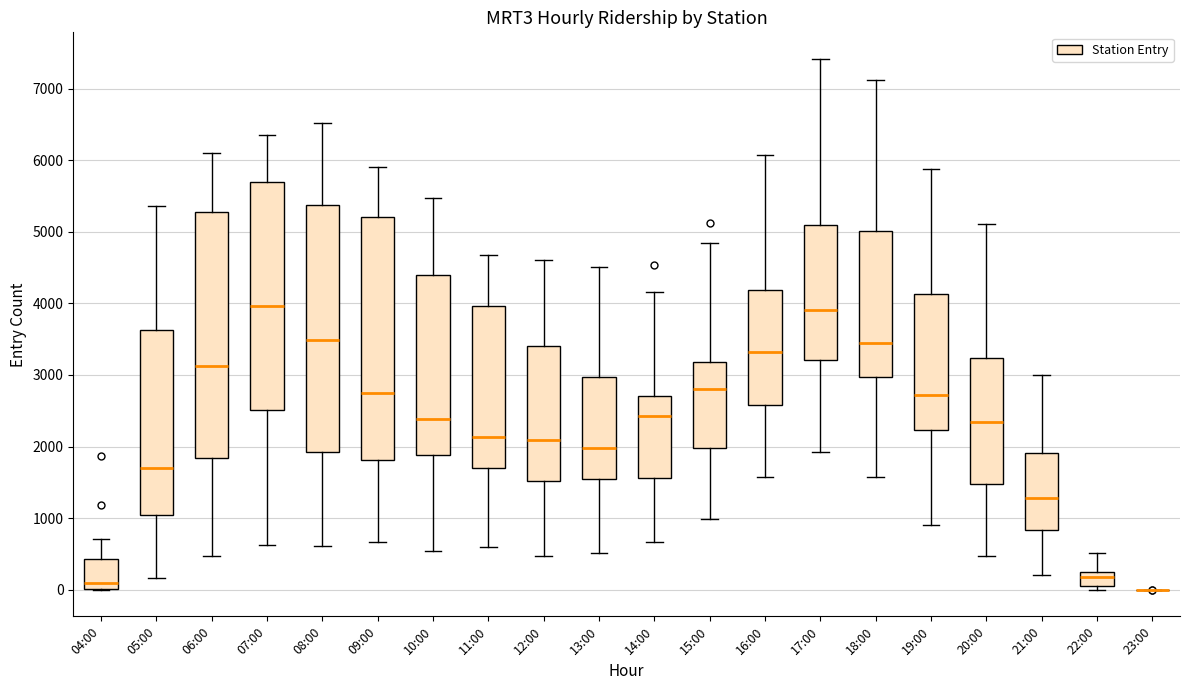

Reading left to right, read every box against the y-axis: the position of its median line, the range the box covers, and the ends of its whiskers. The values are not printed on the chart, so give them approximately, as read against the axis.

04:00: median 100, box 0 to 400, whiskers 0 to 700
05:00: median 1700, box 1000 to 3600, whiskers 200 to 5400
06:00: median 3100, box 1800 to 5300, whiskers 500 to 6100
07:00: median 4000, box 2500 to 5700, whiskers 600 to 6300
08:00: median 3500, box 1900 to 5400, whiskers 600 to 6500
09:00: median 2800, box 1800 to 5200, whiskers 700 to 5900
10:00: median 2400, box 1900 to 4400, whiskers 500 to 5500
11:00: median 2100, box 1700 to 4000, whiskers 600 to 4700
12:00: median 2100, box 1500 to 3400, whiskers 500 to 4600
13:00: median 2000, box 1600 to 3000, whiskers 500 to 4500
14:00: median 2400, box 1600 to 2700, whiskers 700 to 4200
15:00: median 2800, box 2000 to 3200, whiskers 1000 to 4800
16:00: median 3300, box 2600 to 4200, whiskers 1600 to 6100
17:00: median 3900, box 3200 to 5100, whiskers 1900 to 7400
18:00: median 3500, box 3000 to 5000, whiskers 1600 to 7100
19:00: median 2700, box 2200 to 4100, whiskers 900 to 5900
20:00: median 2300, box 1500 to 3200, whiskers 500 to 5100
21:00: median 1300, box 800 to 1900, whiskers 200 to 3000
22:00: median 200, box 100 to 300, whiskers 0 to 500
23:00: box collapsed to a line at 0, whiskers 0 to 0